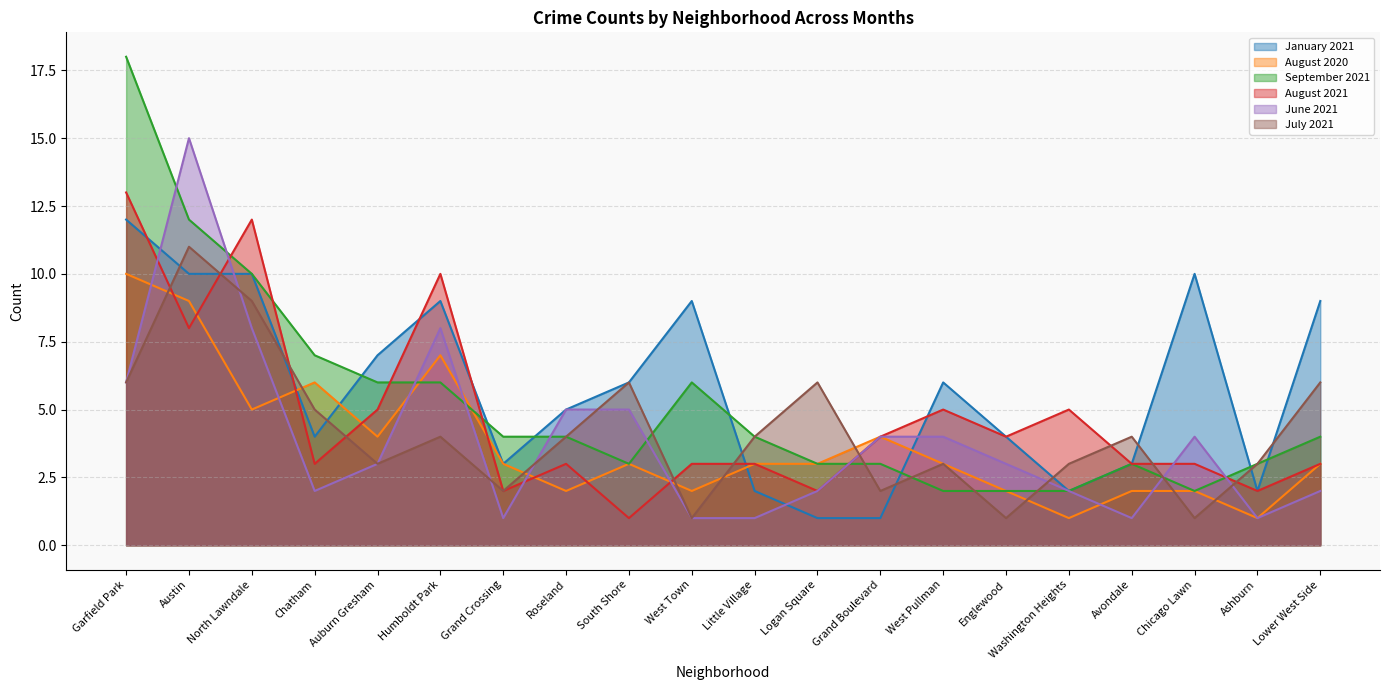

In September 2021, how many points are higher than both neighbors (excluding endpoints)?

2